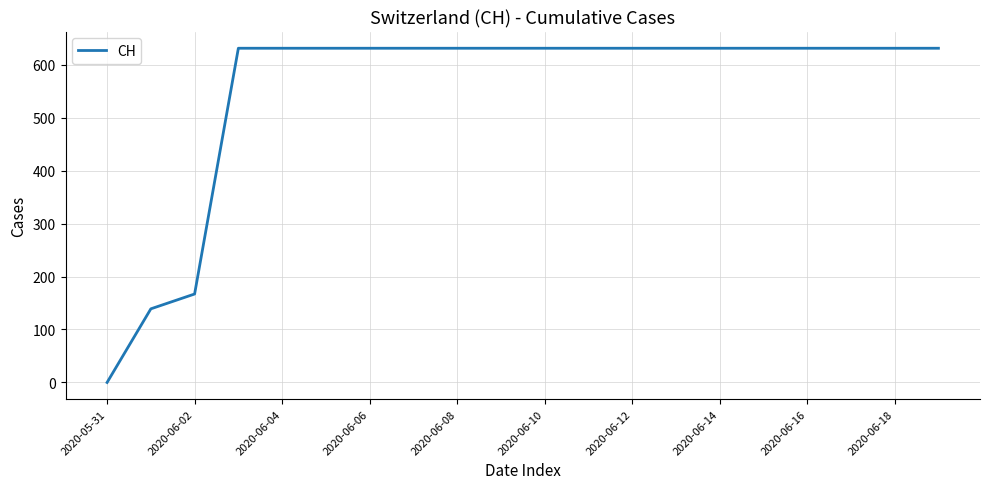

Is this an area chart (filled region under the line)?

No